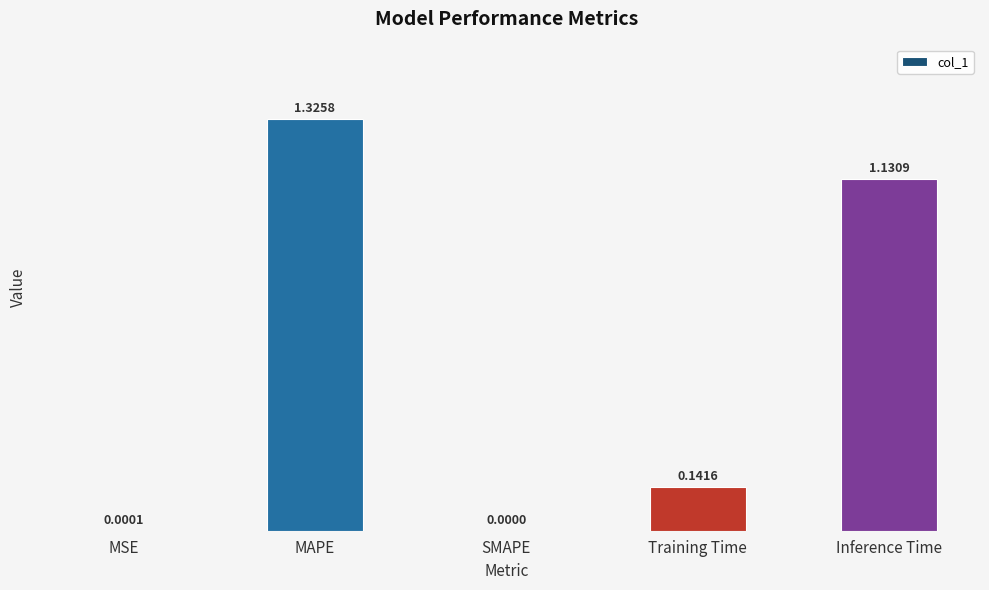

Where is the data nearest to the value 0?

SMAPE